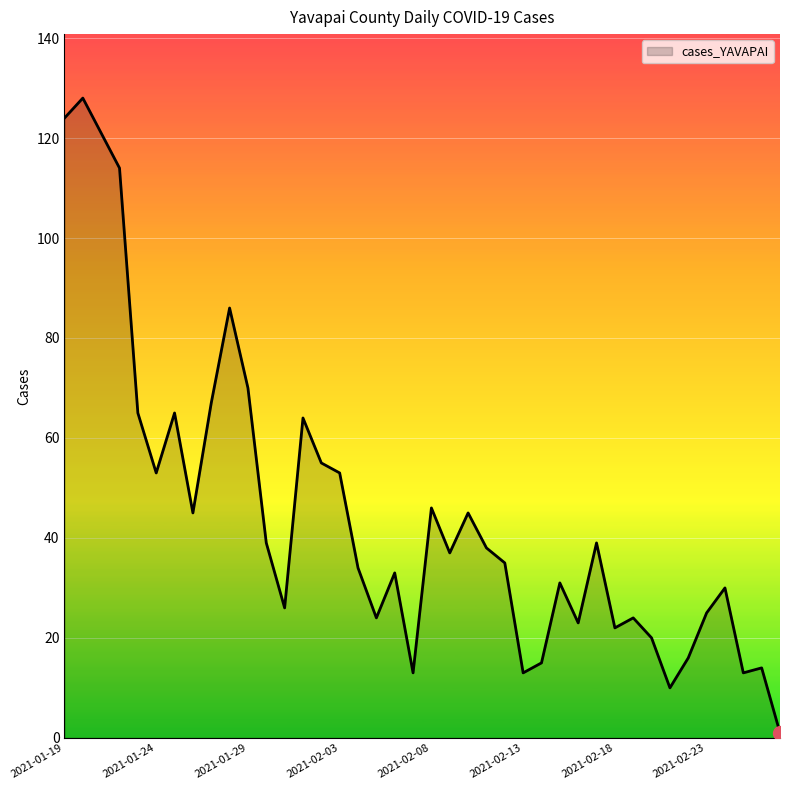

What is the maximum value shown in the chart?

128